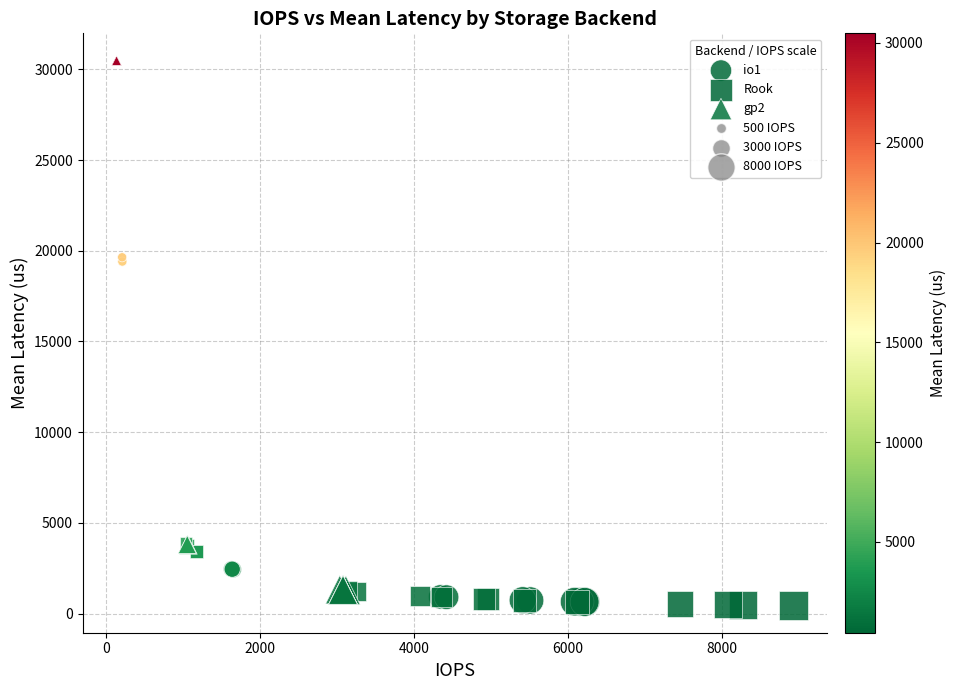

Which series has the largest Y range (max minus min)?

gp2